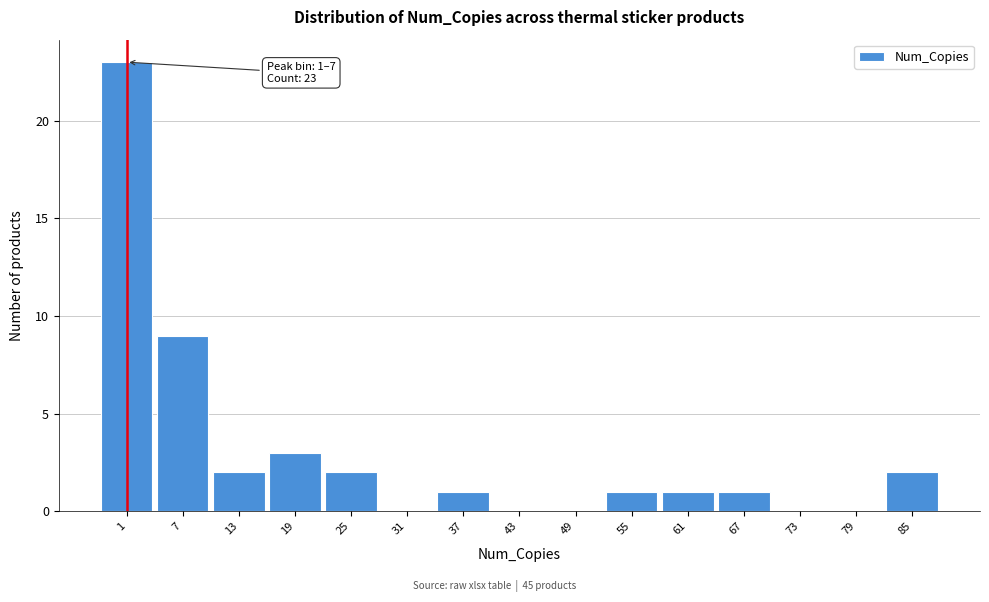

Reading left to right, what are all the values shown in this chart?

1=23	7=9	13=2	19=3	25=2	31=0	37=1	43=0	49=0	55=1	61=1	67=1	73=0	79=0	85=2